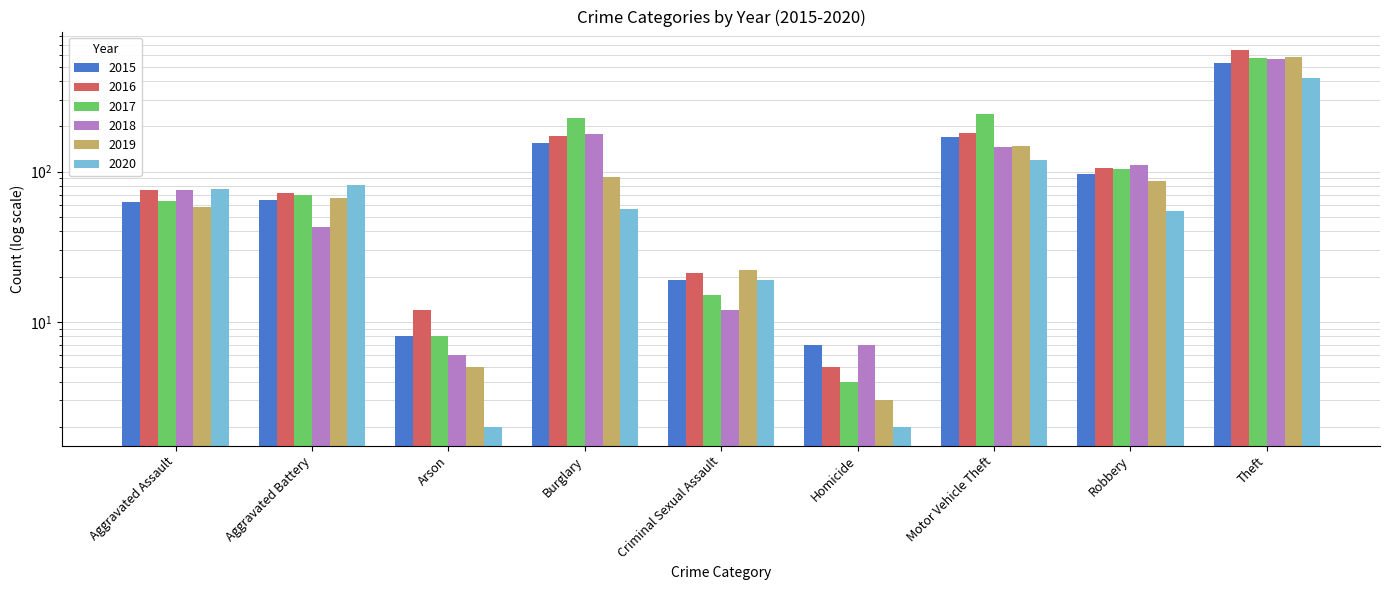

How many bars are there in total?

54